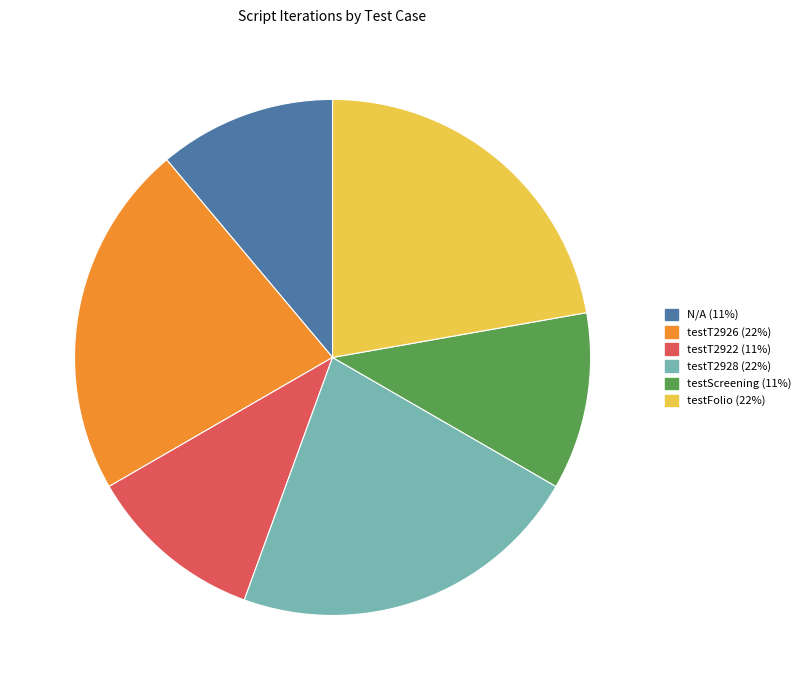

Between testT2922 and testT2926, which is larger?

testT2926